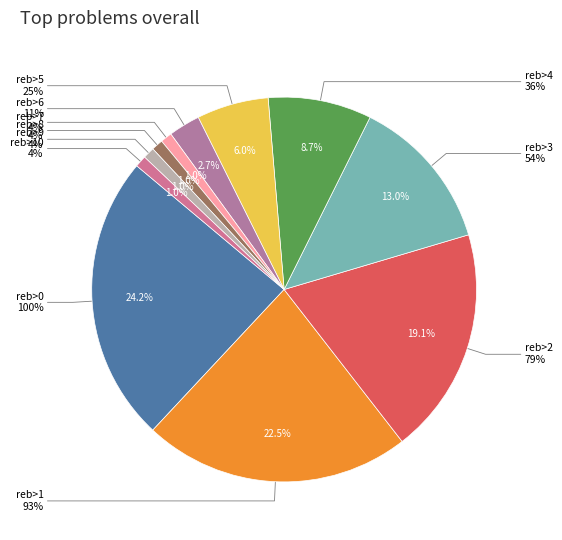

Does any single category account for the majority?

No